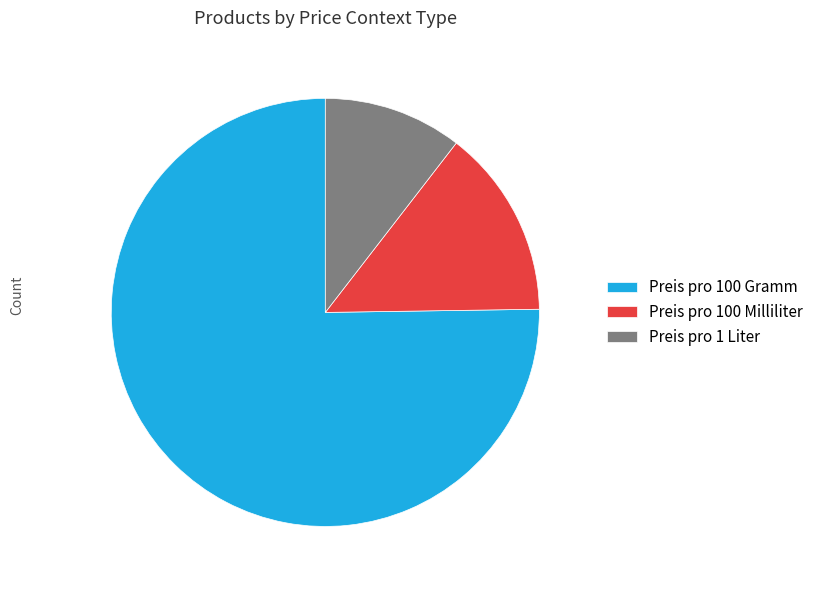

True or false: Preis pro 100 Milliliter accounts for 28% of the total.

False